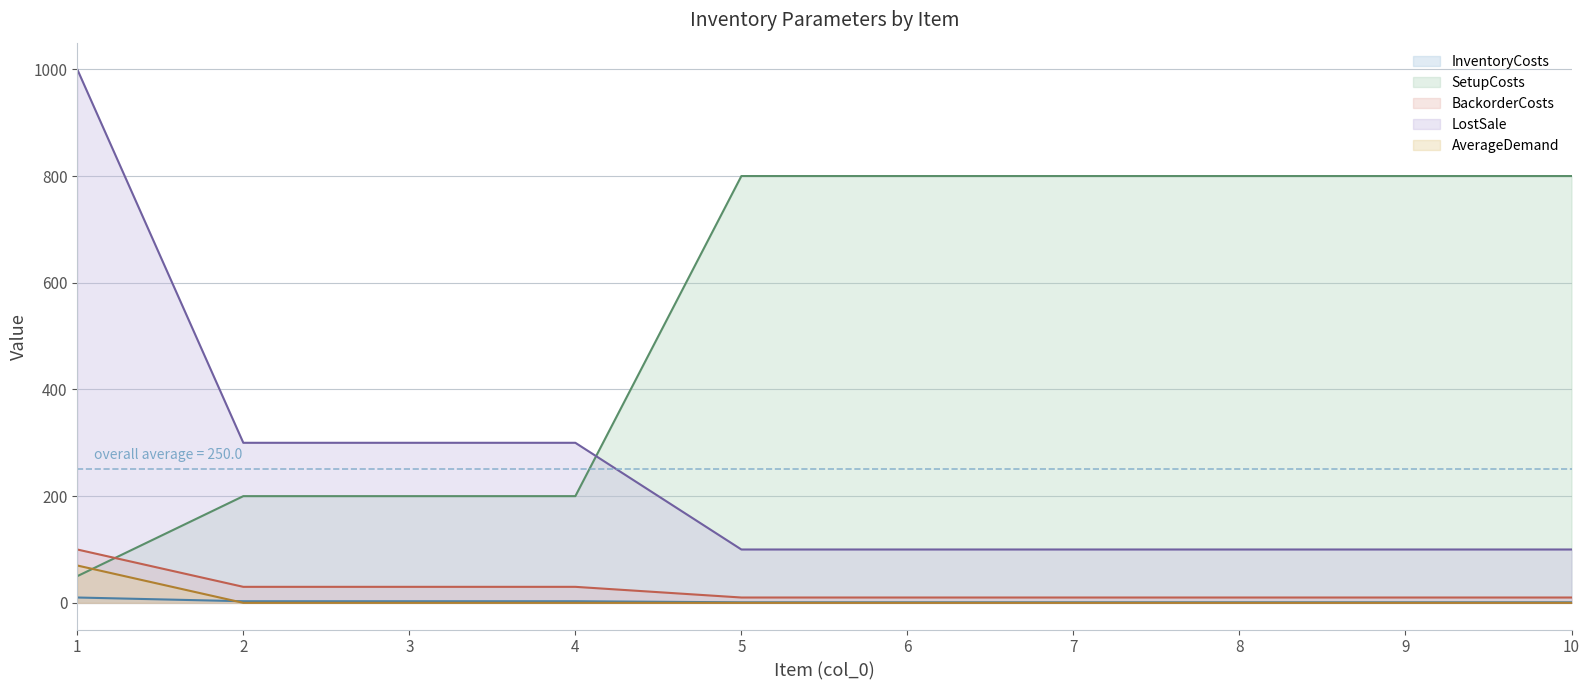

What value does the LostSale series have at 6?

100